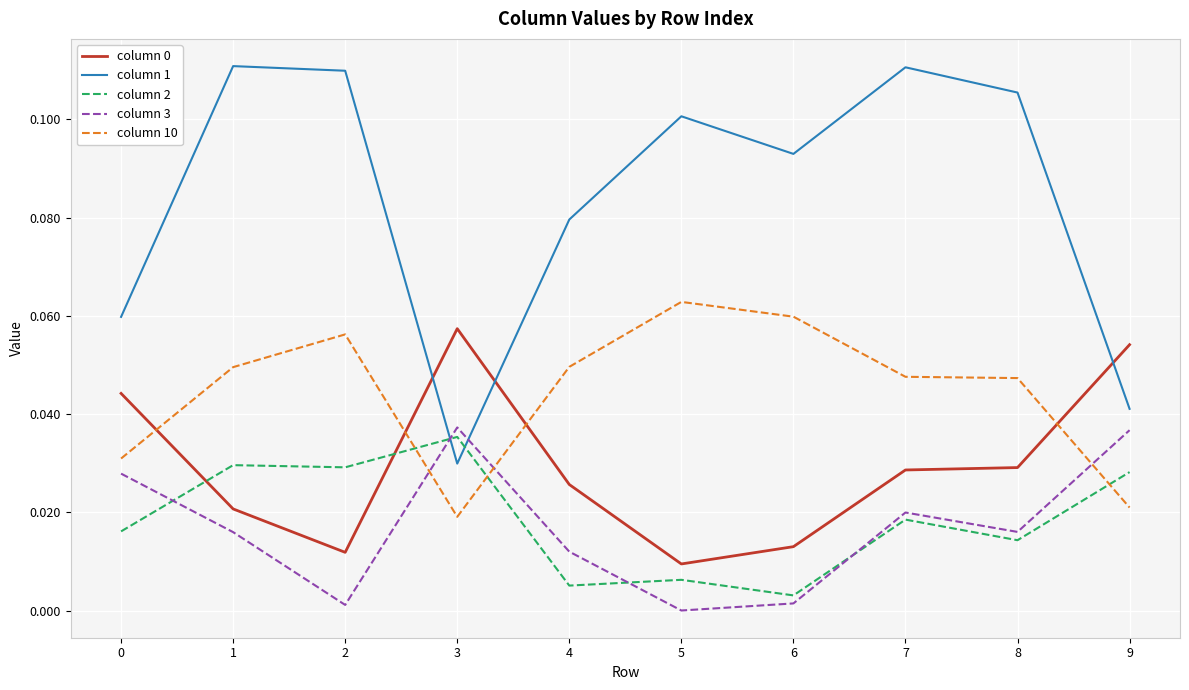

What is the total value across all series at 7?

0.2